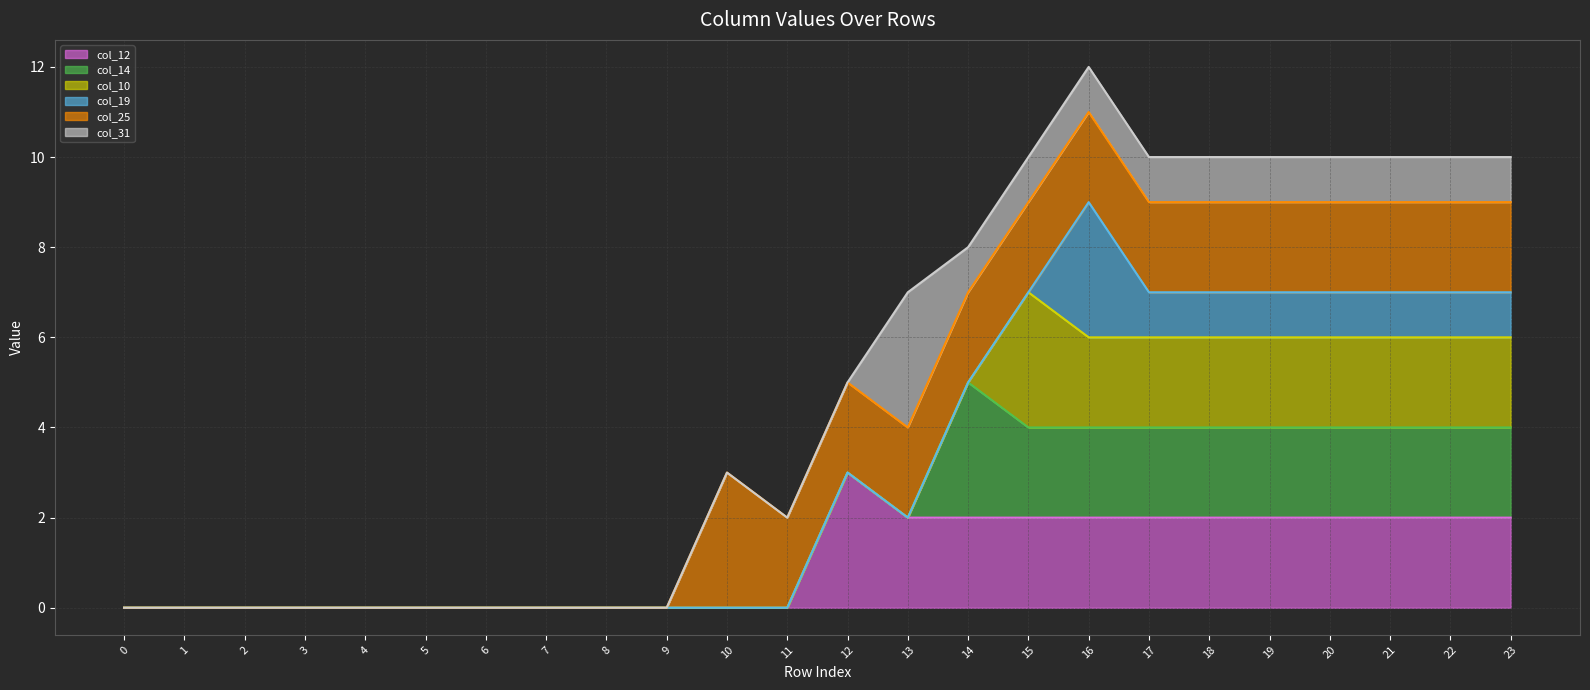

What is the value of the col_31 line point at the 22nd from the left?

10